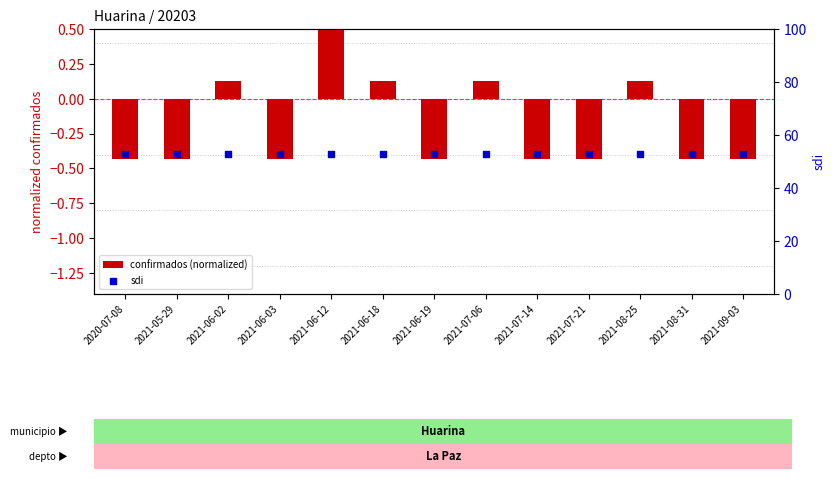

Which series has the widest spread of Y values?

confirmados (normalized)